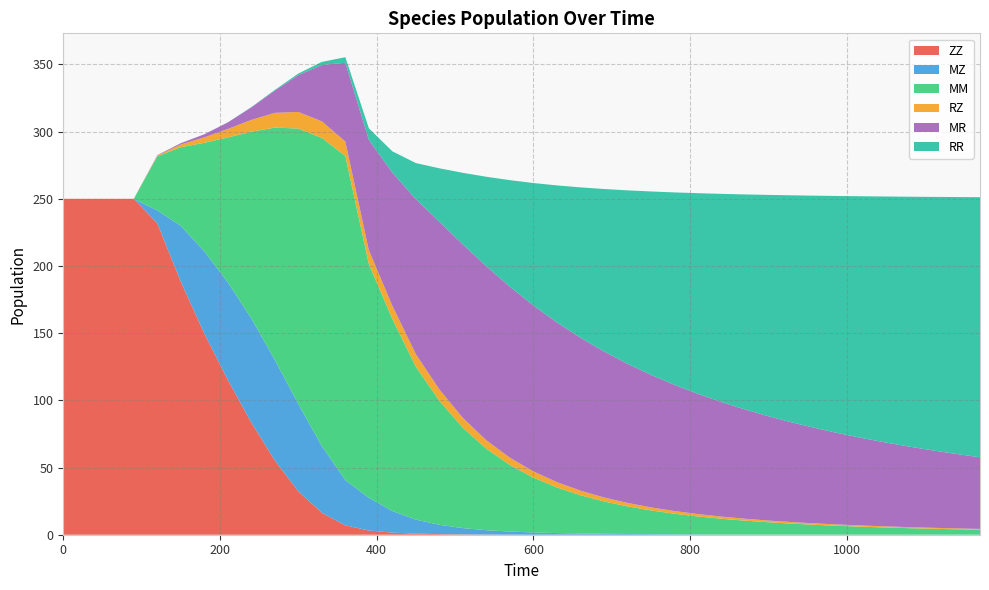

Reading left to right, list all the values displayed in this chart.

ZZ: 250.0	250.0	250.0	250.0	231.7	188.3	149.7	115.2	83.5	55.2	32.3	16.3	7.0	3.1	1.6	0.8	0.5	0.3	0.2	0.1	0.1	0.0	0.0	0.0	0.0	0.0	0.0	0.0	0.0	0.0	0.0	0.0	0.0	0.0	0.0	0.0	0.0	0.0	0.0	0.0
MZ: 0.0	0.0	0.0	0.0	9.7	41.6	61.2	72.7	77.5	74.9	64.9	49.7	33.6	24.4	16.1	10.4	6.9	4.7	3.2	2.3	1.6	1.2	0.9	0.7	0.5	0.4	0.3	0.3	0.2	0.2	0.2	0.1	0.1	0.1	0.1	0.1	0.1	0.1	0.0	0.0
MM: 0.0	0.0	0.0	0.0	40.2	58.5	80.8	107.7	139.0	172.9	205.1	229.4	241.3	173.9	142.9	113.7	92.3	74.6	60.6	49.6	40.8	34.0	28.5	24.1	20.6	17.7	15.3	13.3	11.7	10.3	9.1	8.1	7.2	6.5	5.9	5.3	4.8	4.4	4.0	3.7
RZ: 0.0	0.0	0.0	0.0	0.5	2.1	4.1	6.3	8.8	11.0	12.3	12.3	10.8	10.3	9.9	9.4	8.4	7.4	6.3	5.4	4.6	4.0	3.4	3.0	2.6	2.3	2.0	1.8	1.6	1.4	1.3	1.2	1.1	1.0	0.9	0.8	0.8	0.7	0.7	0.6
MR: 0.0	0.0	0.0	0.0	0.4	0.9	2.3	4.8	9.3	16.6	27.4	41.9	58.6	82.1	99.2	115.3	124.8	129.1	129.5	127.3	123.5	118.8	113.8	108.7	103.6	98.7	93.9	89.5	85.3	81.3	77.6	74.2	70.9	67.9	65.1	62.4	59.9	57.6	55.4	53.3
RR: 0.0	0.0	0.0	0.0	0.0	0.0	0.0	0.1	0.2	0.5	1.1	2.3	4.1	8.6	15.8	26.9	39.7	53.3	66.6	79.3	91.1	102.0	111.9	120.9	129.0	136.4	143.2	149.3	154.9	160.0	164.7	169.0	173.0	176.6	180.0	183.1	186.0	188.7	191.2	193.6